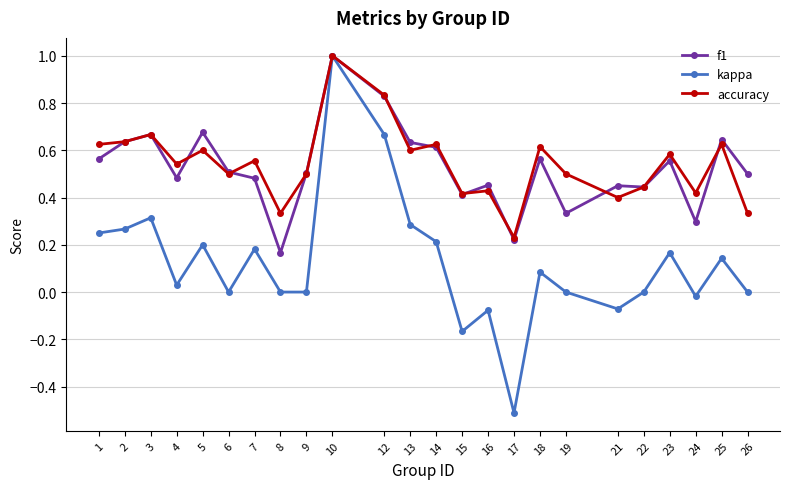

What is the value of the kappa point at the 10th from the left?

1.0